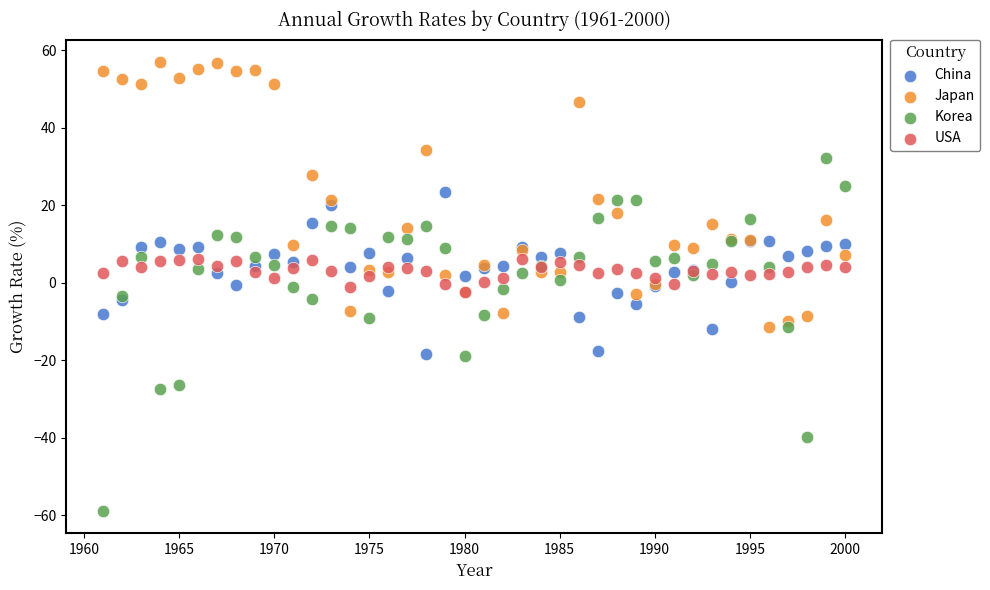

Which series contains the lowest Y value?

Korea